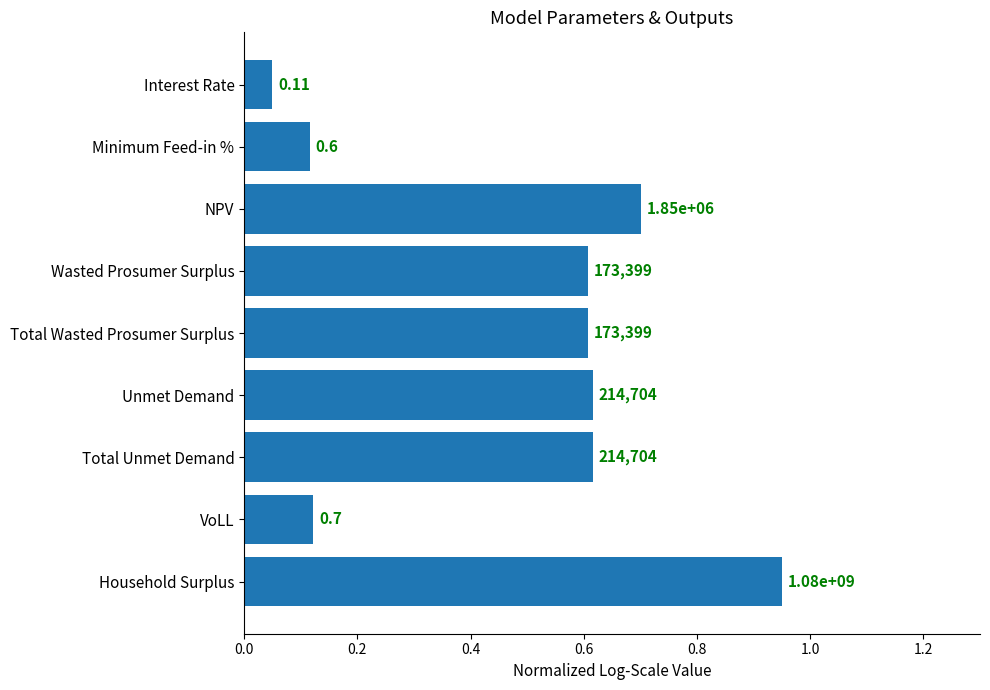

How many bars are there in total?

9